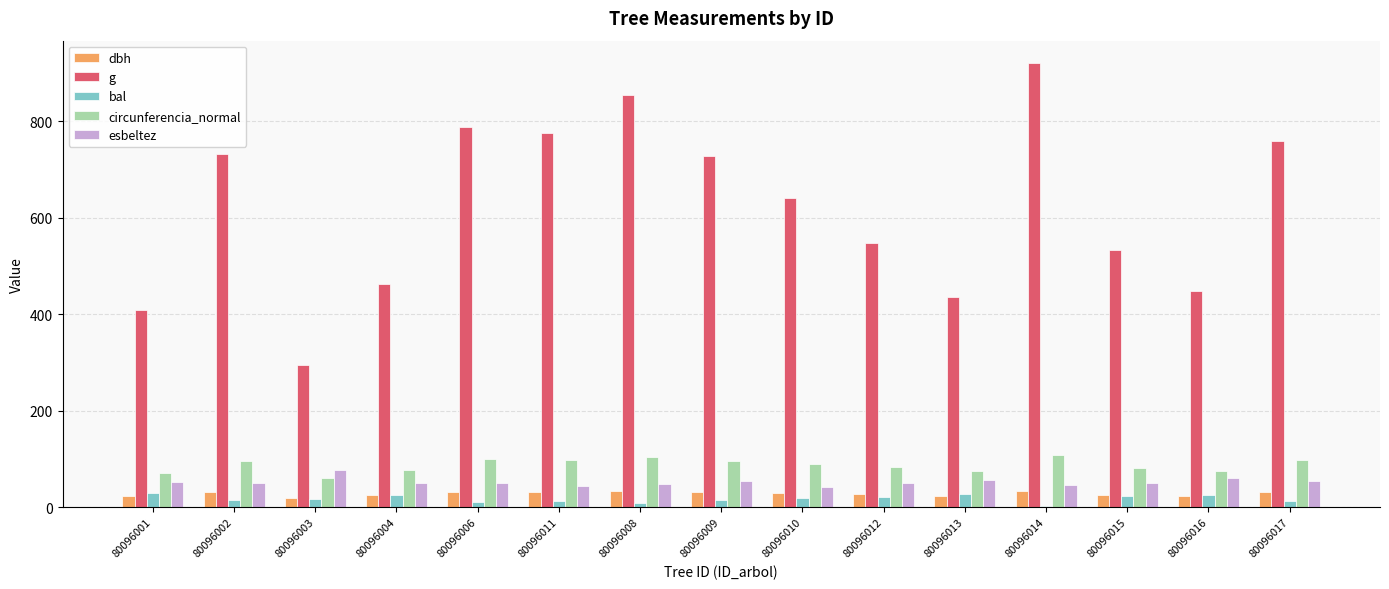

Which series has the largest total across all categories?

g